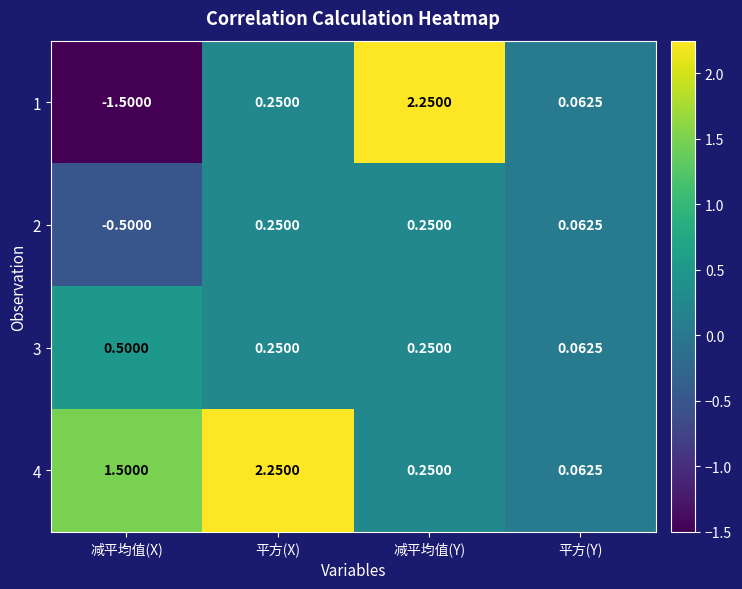

At which label is 4 closest to 1?

减平均值(X)